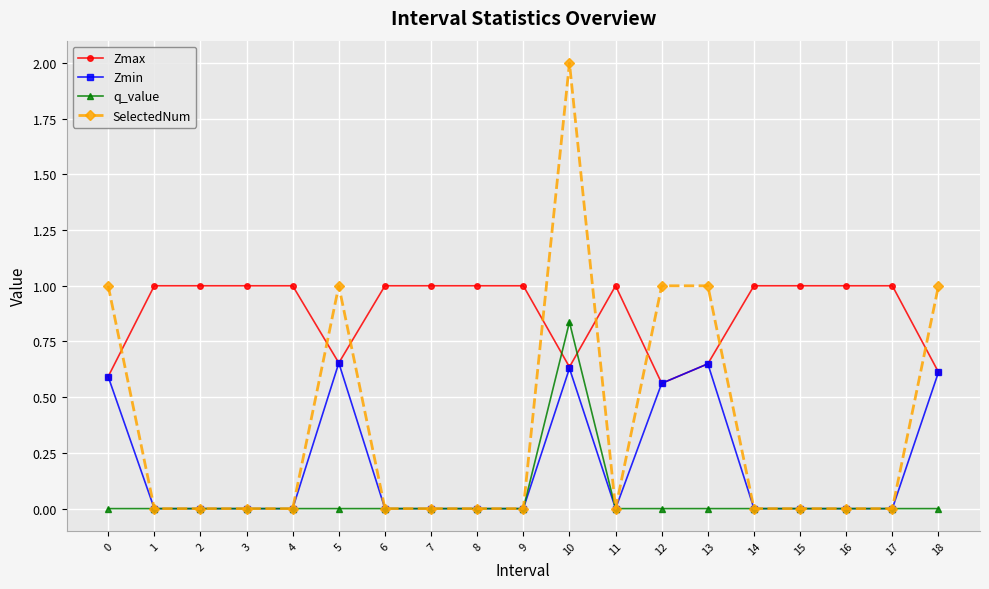

True or false: Zmax and SelectedNum cross at least once.

True